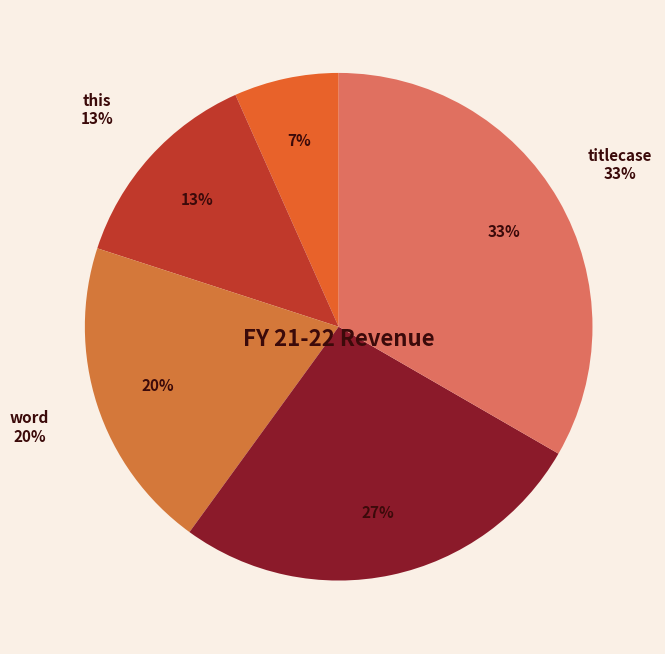

Which slice is the largest?

titlecase